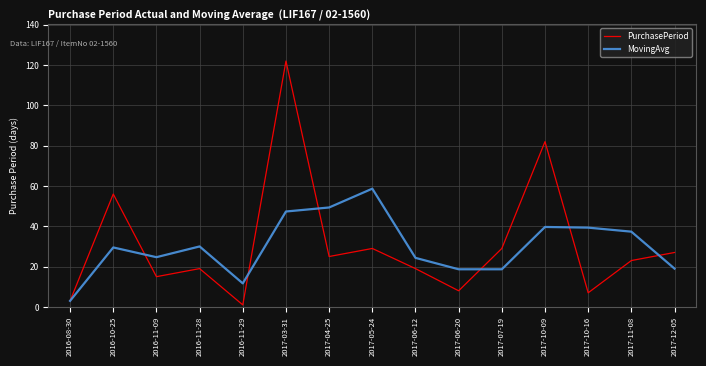

How many lines are shown in the chart?

2